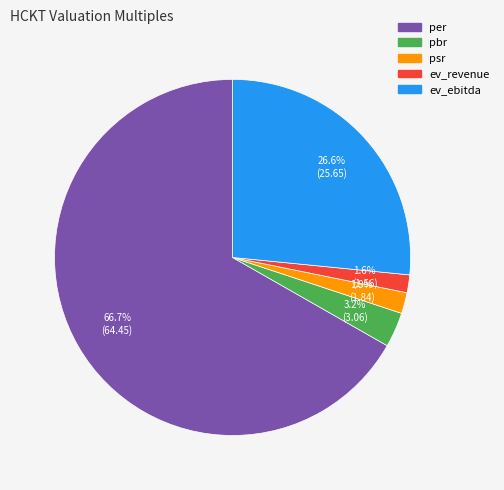

To the nearest percent, what percentage of the pie is ev_ebitda?

27%